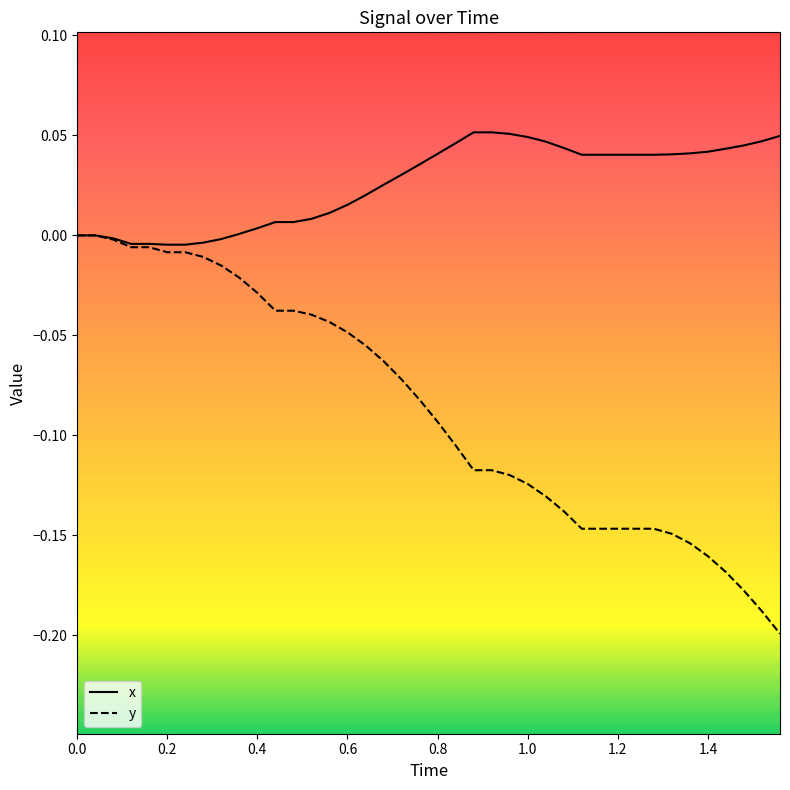

Rank the series by their maximum value, from highest to lowest.

x, y